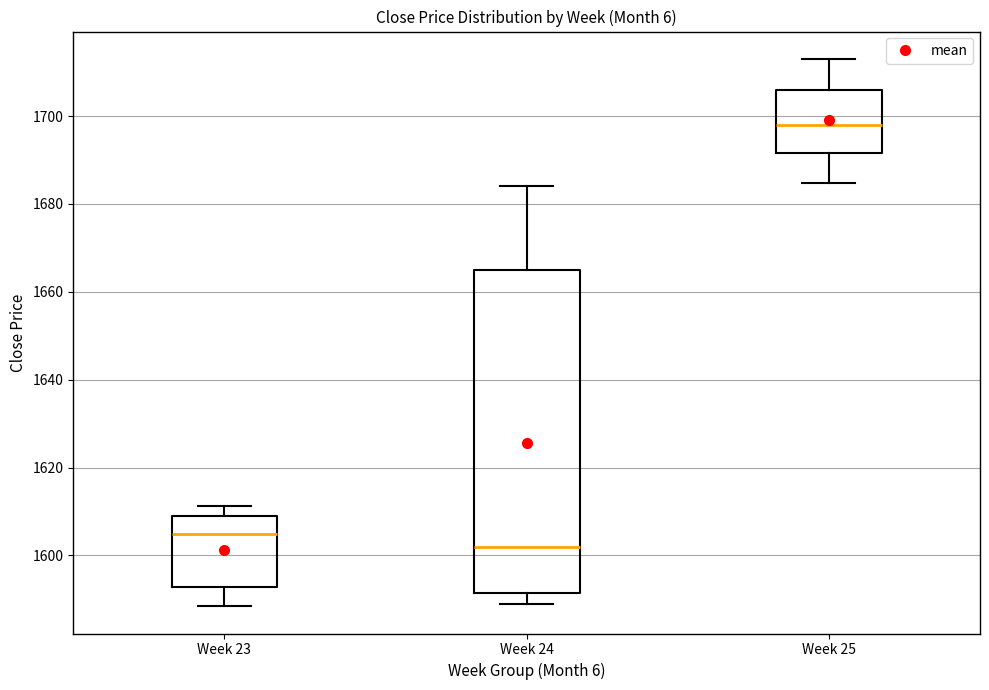

Reading left to right, transcribe this box plot: for each box, give where its median line is, the range the box spans, and where its two whiskers end, as read against the y-axis. The values are not printed on the chart, so give them approximately, as read against the axis.

Week 23: median 1604, box 1592 to 1610, whiskers 1588 to 1612
Week 24: median 1602, box 1592 to 1666, whiskers 1590 to 1684
Week 25: median 1698, box 1692 to 1706, whiskers 1684 to 1714